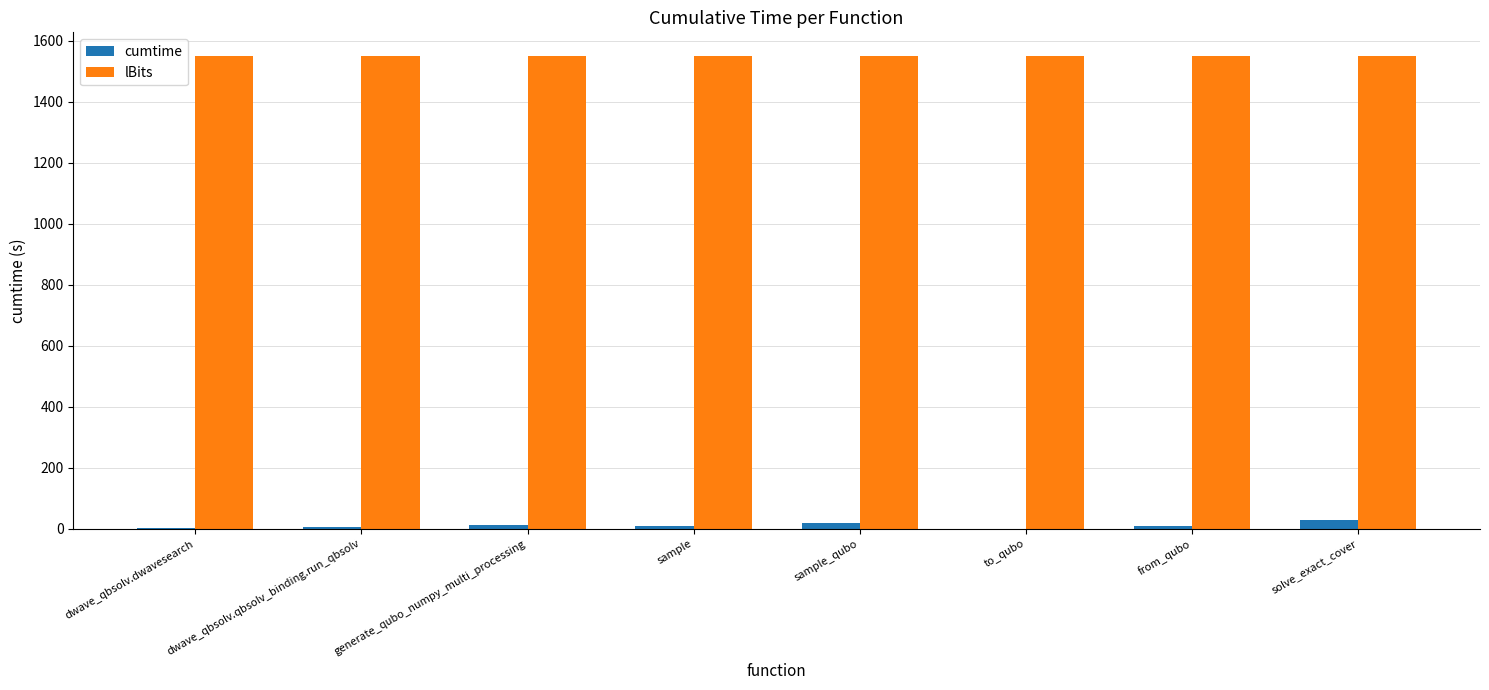

What is the average value of the lBits series?

1550.0